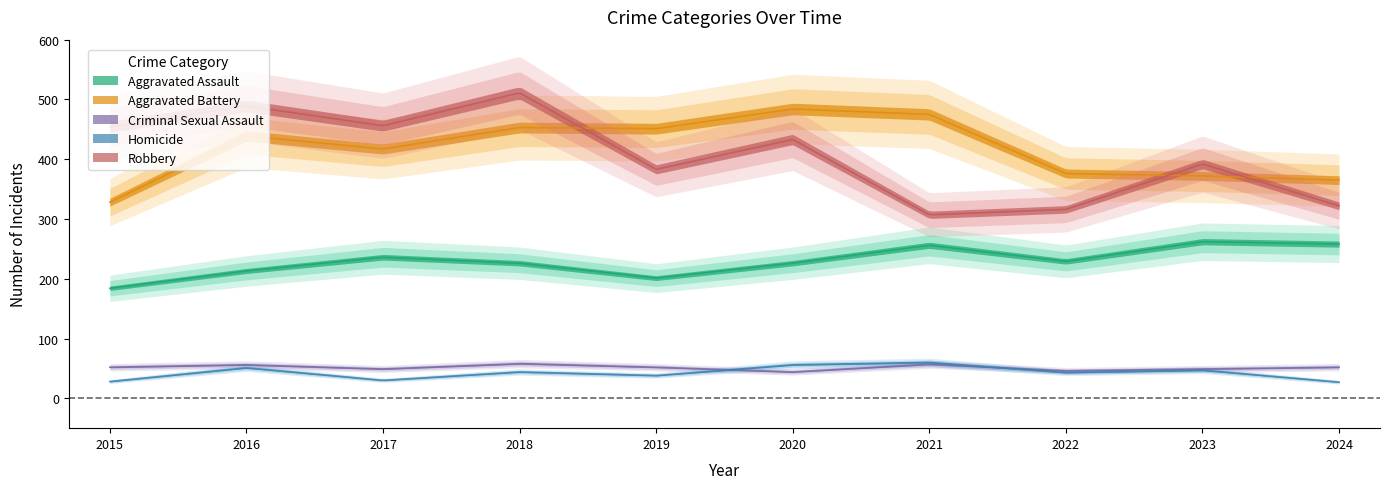

Rank the categories by Aggravated Battery value from highest to lowest.

2020, 2021, 2018, 2019, 2016, 2017, 2022, 2023, 2024, 2015